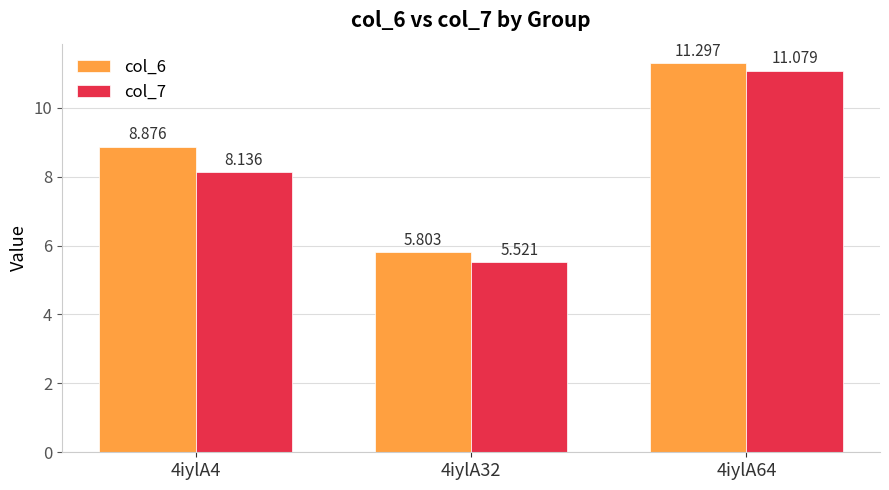

At how many categories does at least one series exceed 10?

1